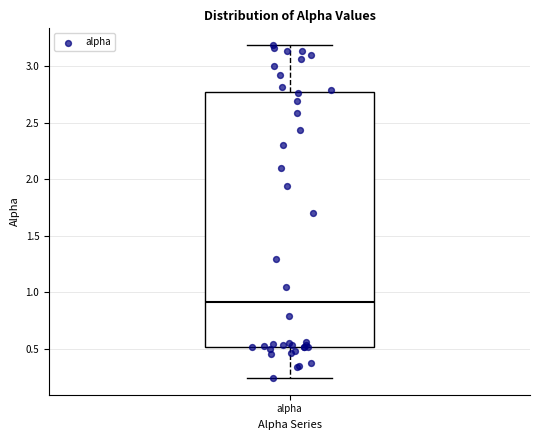

Read this box plot against the y-axis: the position of the median line, the range covered by the box, and the ends of both whiskers. The values are not printed on the chart, so give them approximately, as read against the axis.

median 0.90, box 0.50 to 2.75, whiskers 0.25 to 3.20